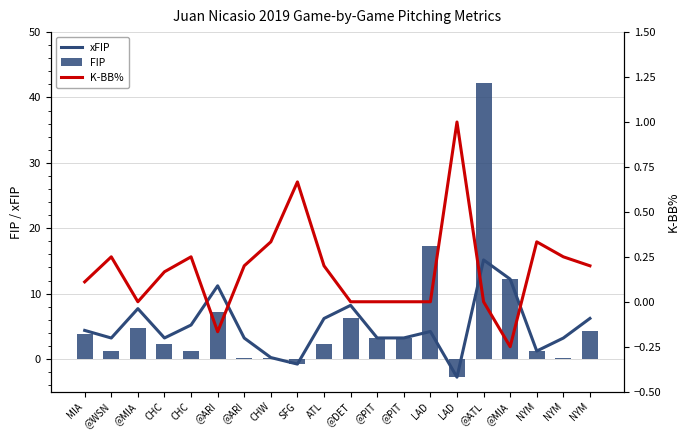

At which label is xFIP closest to 6?

ATL